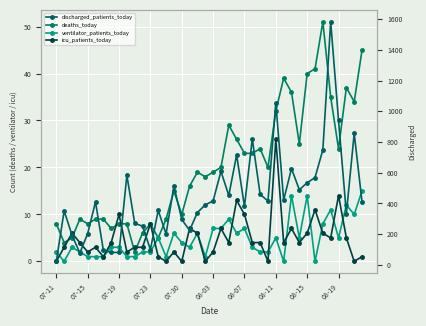

What is the average value of the ventilator_patients_today series?

5